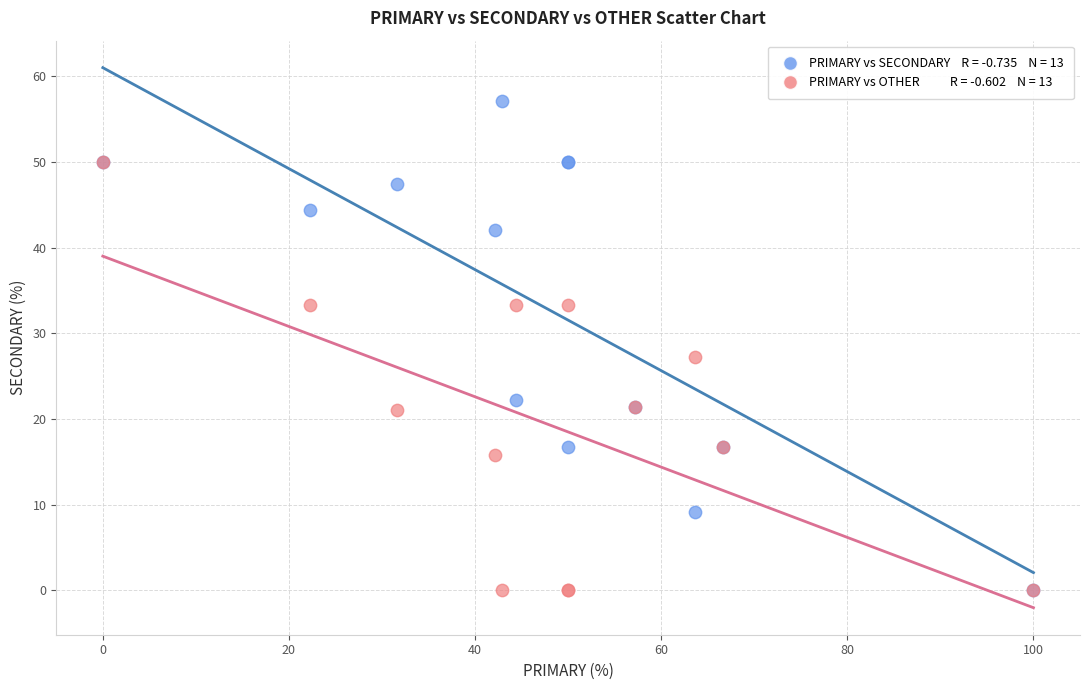

Across all series, what Y value is closest to 28?

27.3